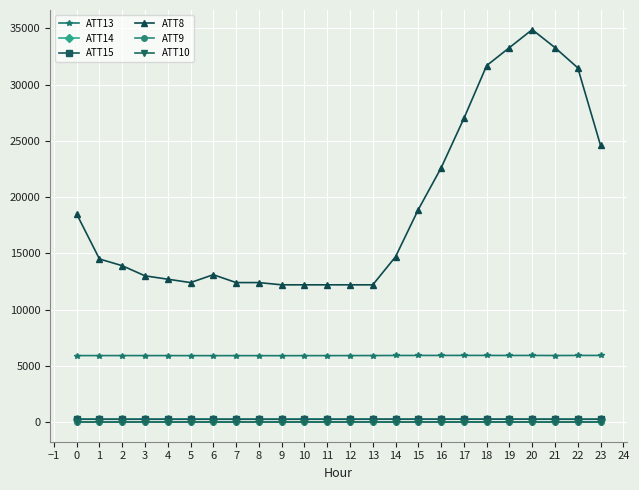

The value of ATT8 at 14 is 10753.4. True or false?

False